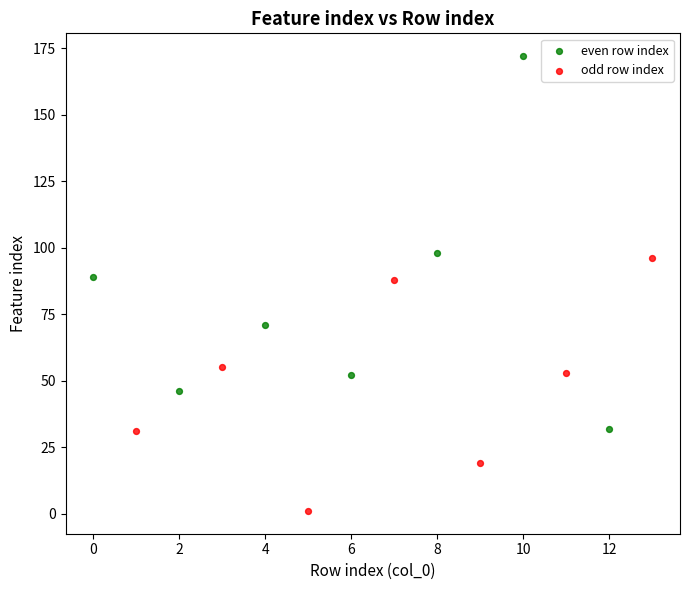

Which series contains the highest Y value?

even row index